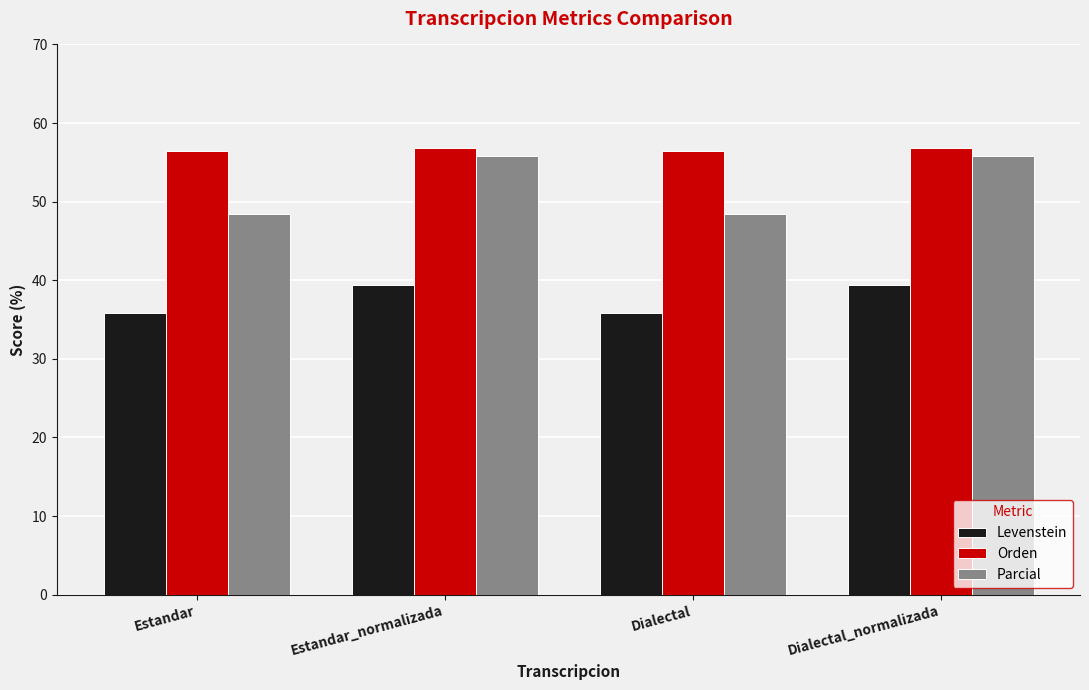

Which series has the largest total across all categories?

Orden